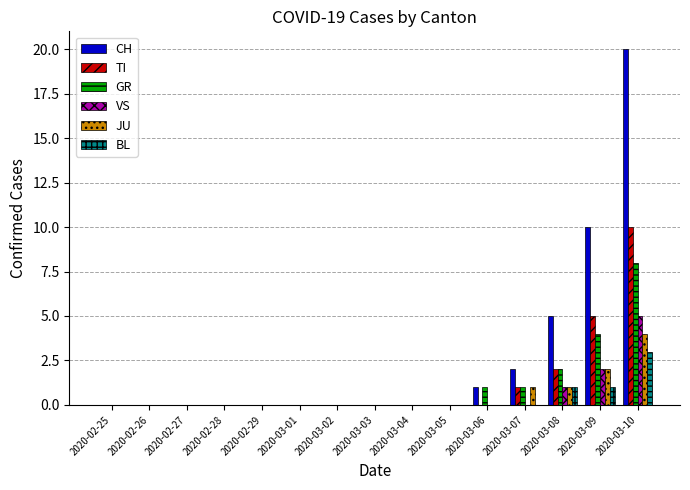

Which series has the widest spread of values?

CH